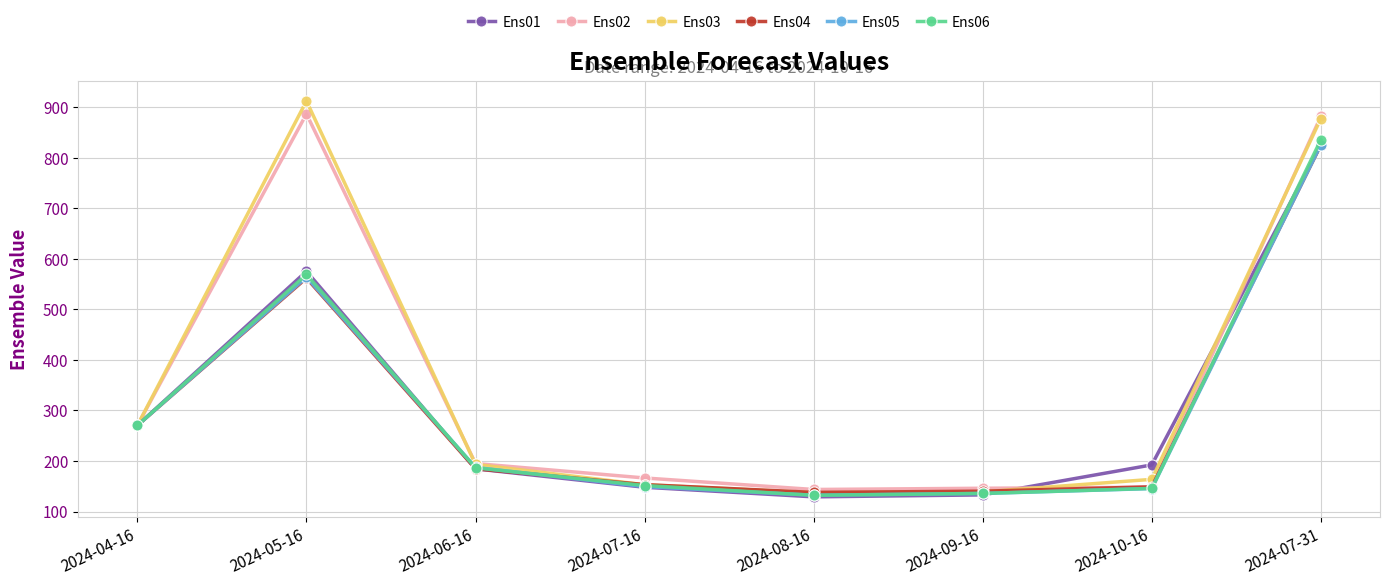

What are all the series names shown in the legend?

Ens01, Ens02, Ens03, Ens04, Ens05, Ens06